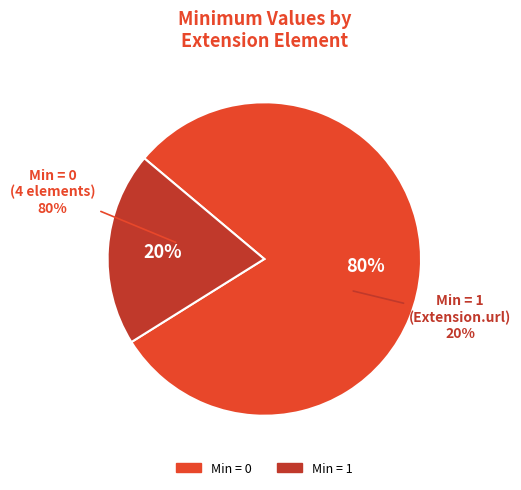

Combined, do Extension.extension and Extension.value[x] account for over 50%?

No